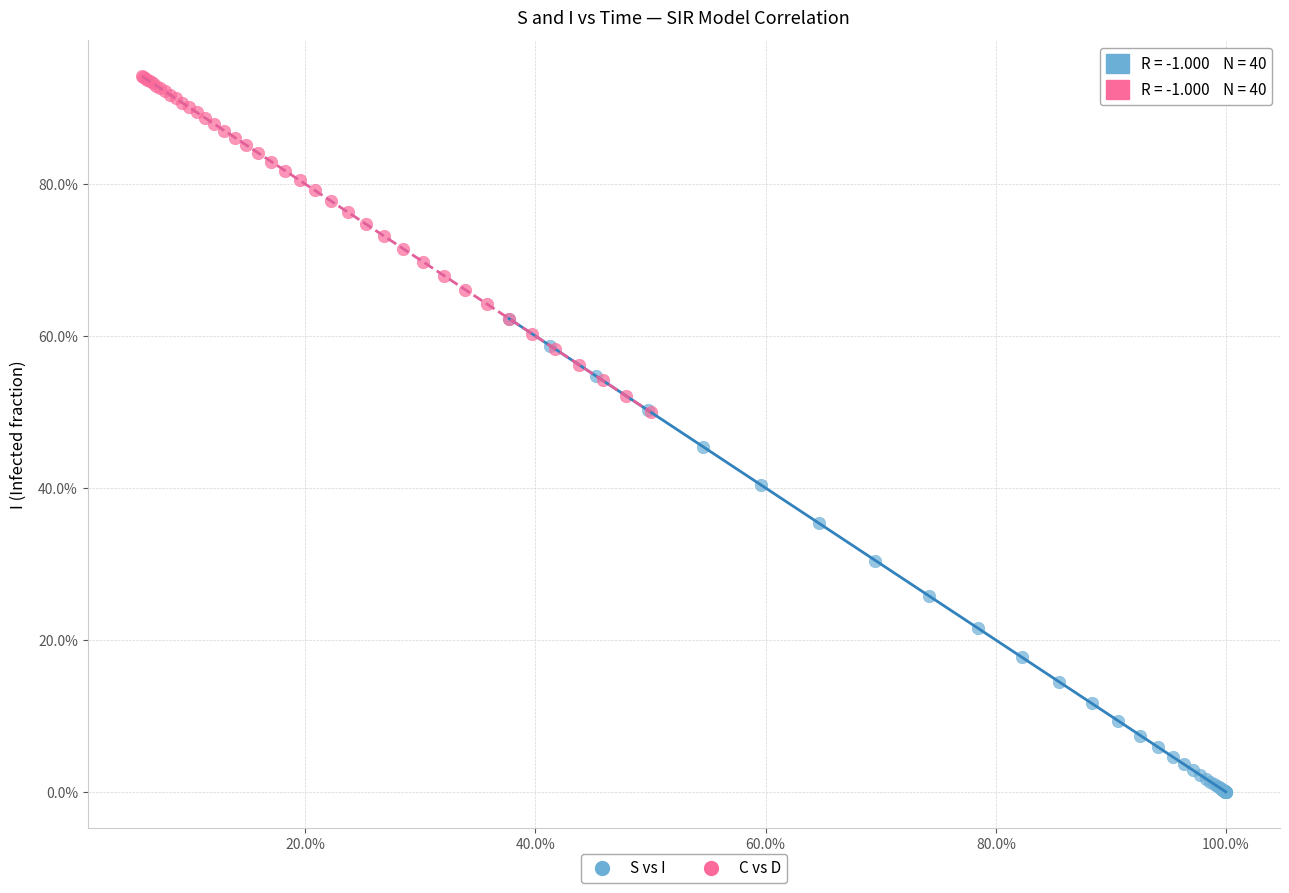

What are all the series names shown in the legend?

S vs I, C vs D